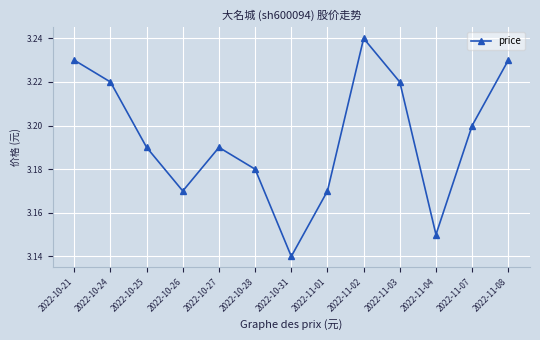

How many points are higher than both their immediate neighbors (excluding endpoints)?

2